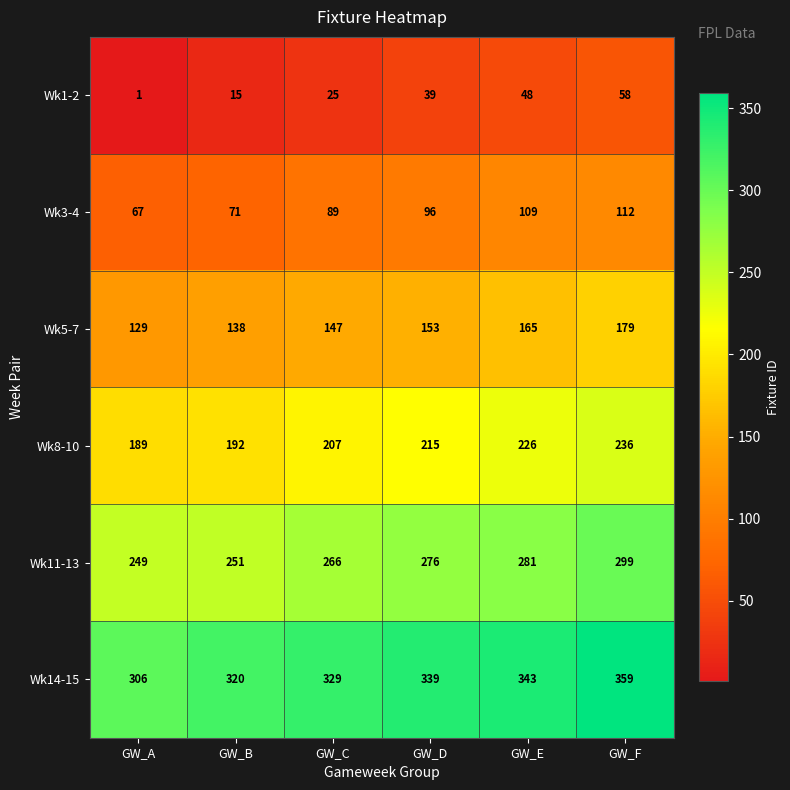

Rank the series at GW_B from lowest to highest value.

Wk1-2, Wk3-4, Wk5-7, Wk8-10, Wk11-13, Wk14-15